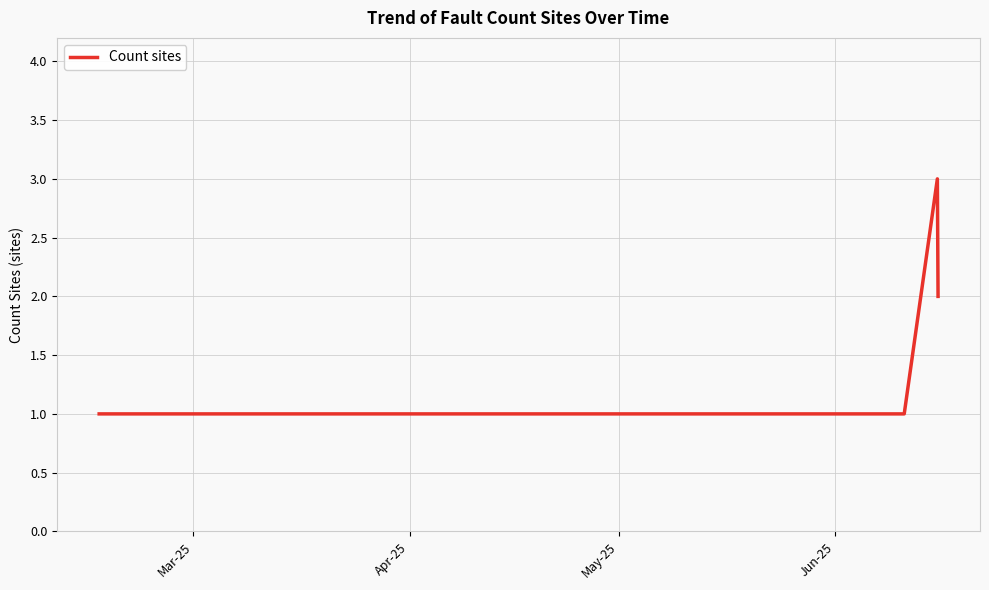

True or false: there are more than 1 points higher than both neighbors.

False